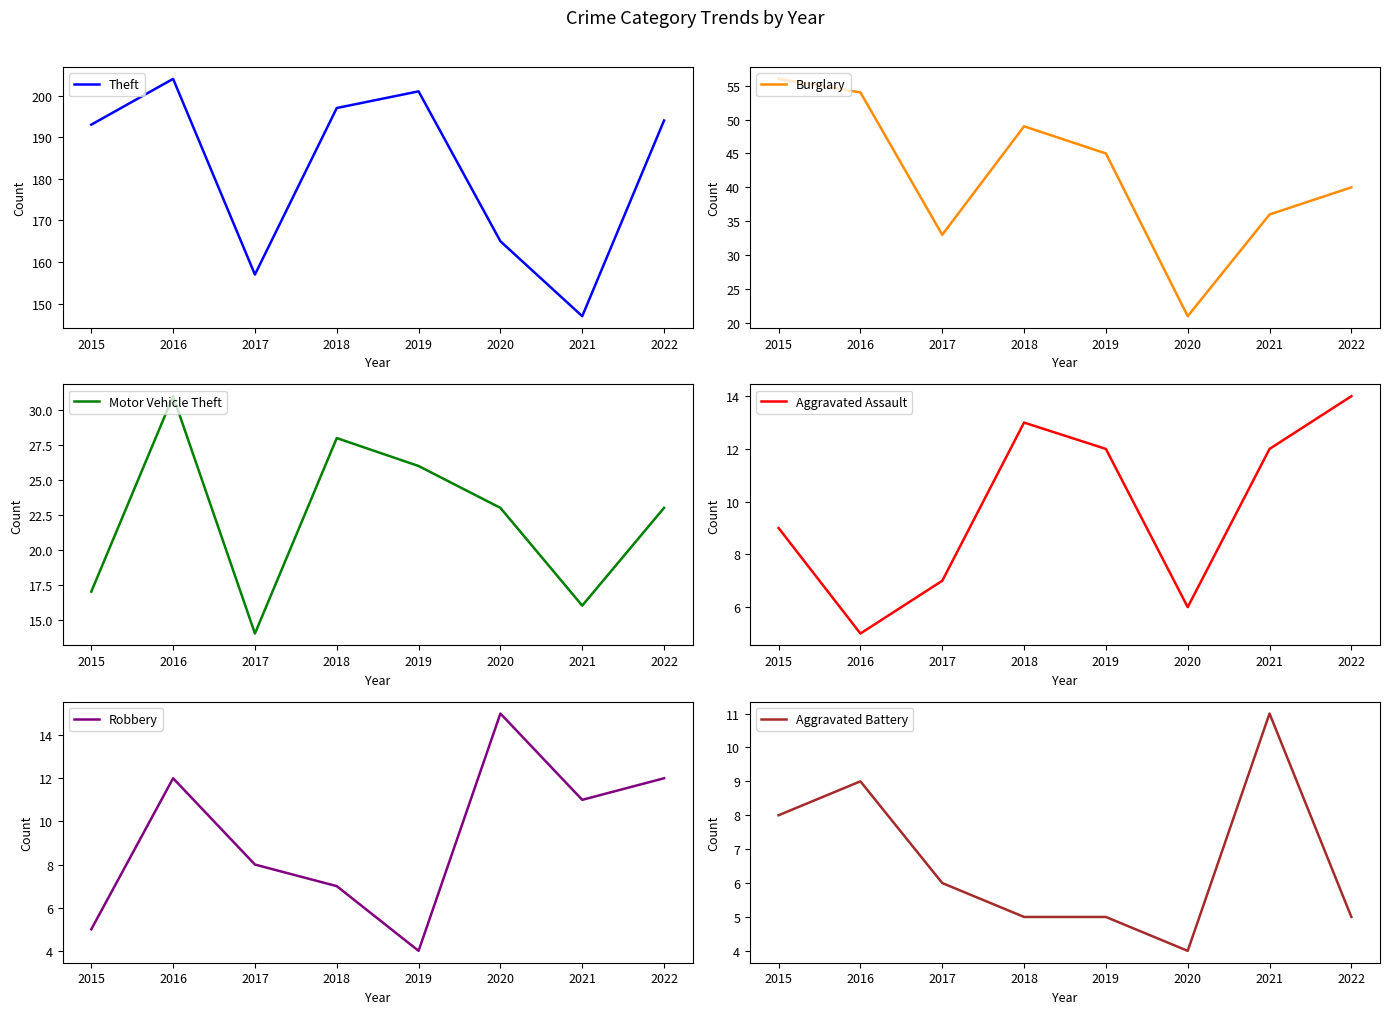

What is the difference between the Theft values at 2022 and 2021?

47